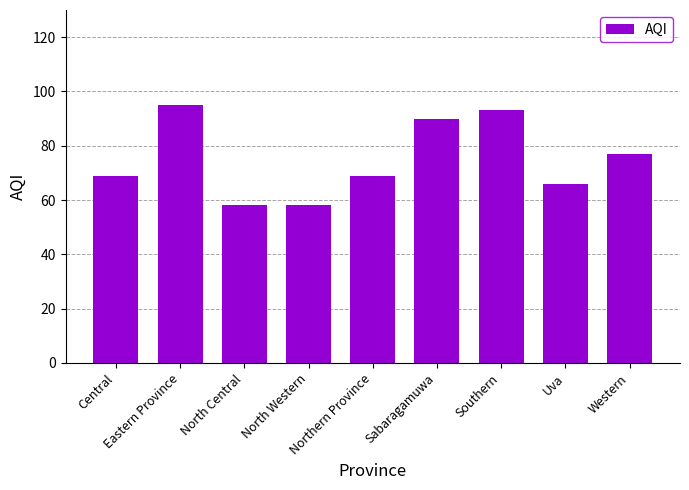

What is the maximum value shown in the chart?

95